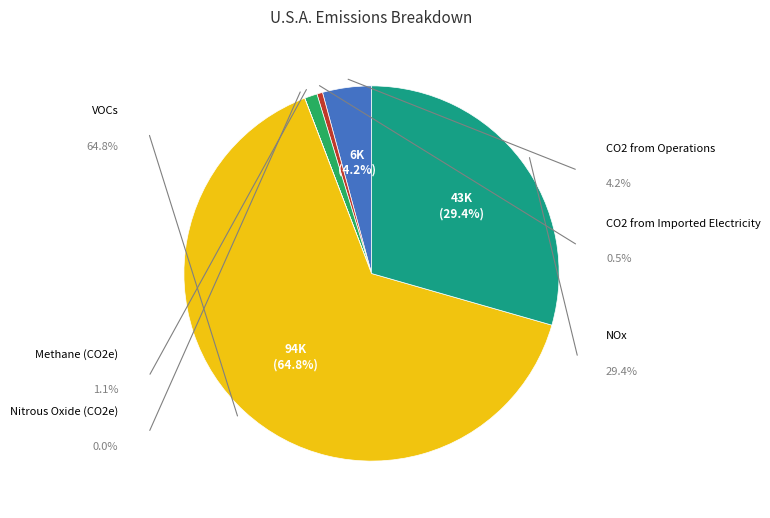

Which slice is the largest?

VOCs